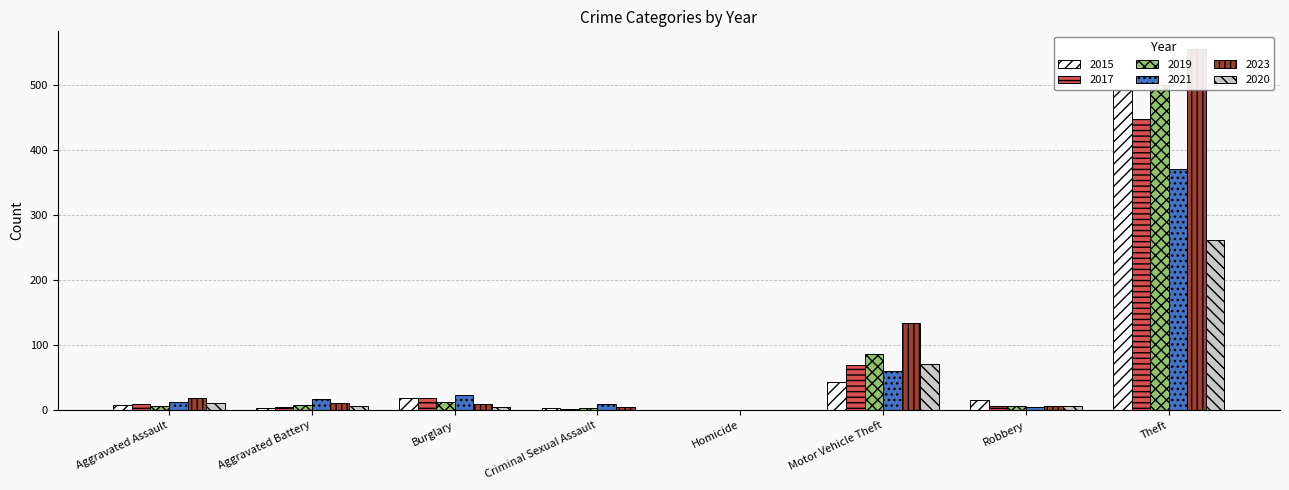

List the labels in order of 2023 value, largest first.

Theft, Motor Vehicle Theft, Aggravated Assault, Aggravated Battery, Burglary, Robbery, Criminal Sexual Assault, Homicide